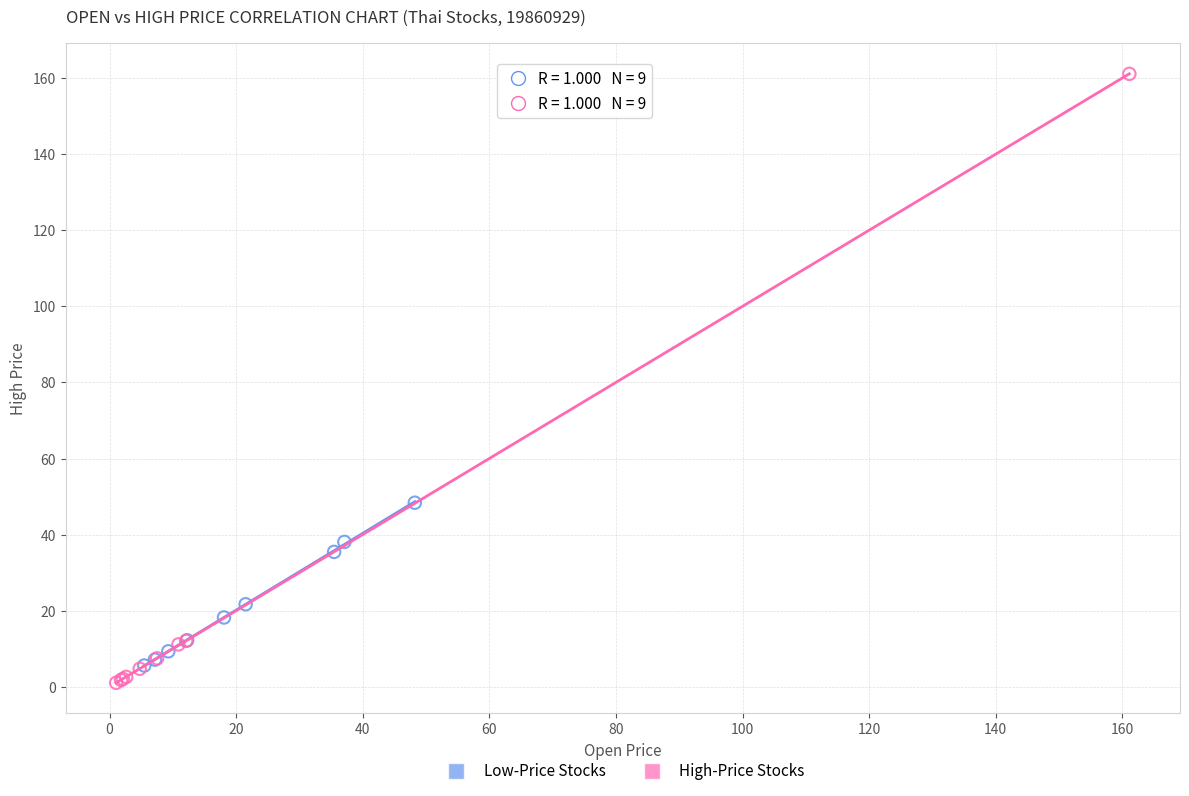

Which series has the widest spread of Y values?

High-Price Stocks